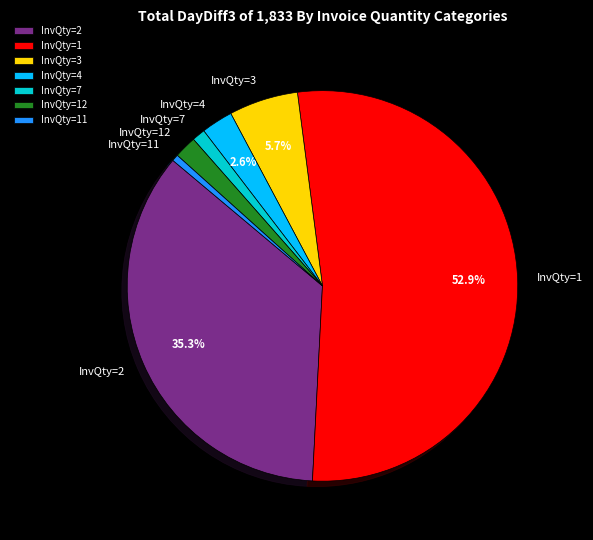

What is the largest slice in the pie chart?

InvQty=1